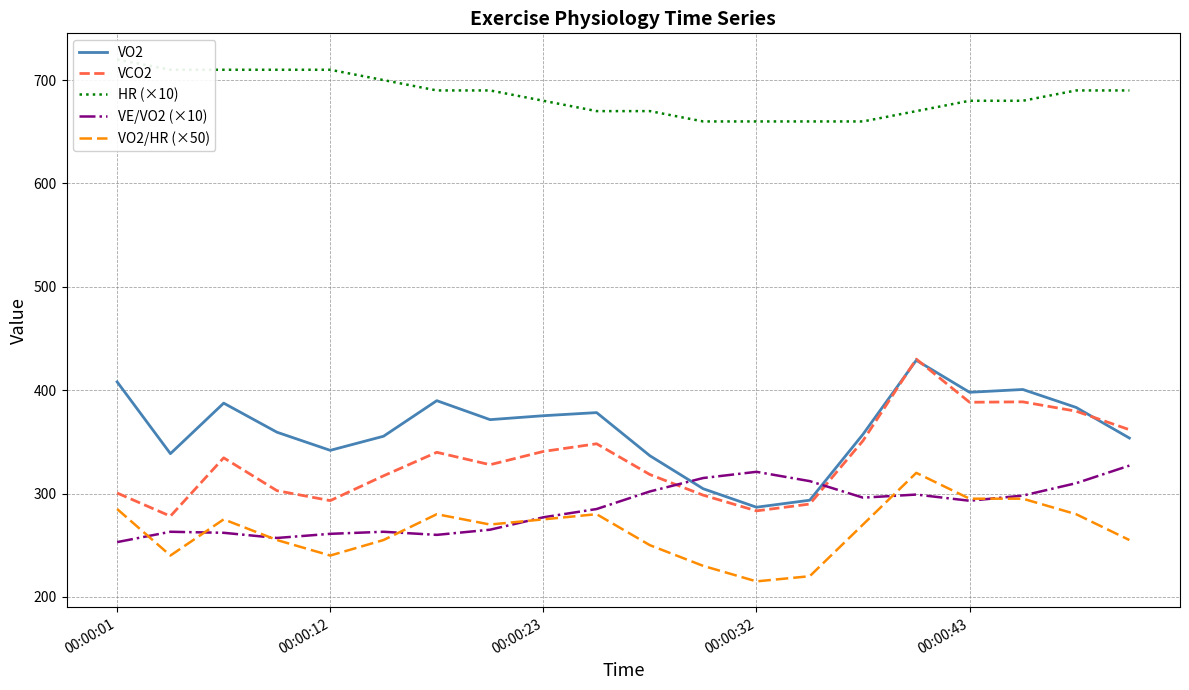

The value of VO2 at 00:00:43 is 714.6. True or false?

False